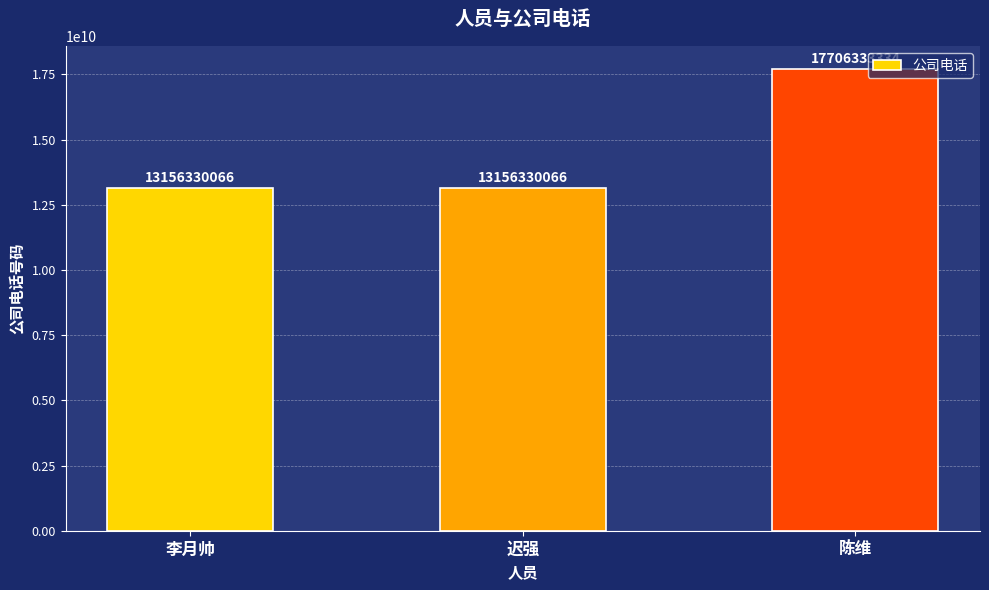

The value at 李月帅 is 8547090346. True or false?

False